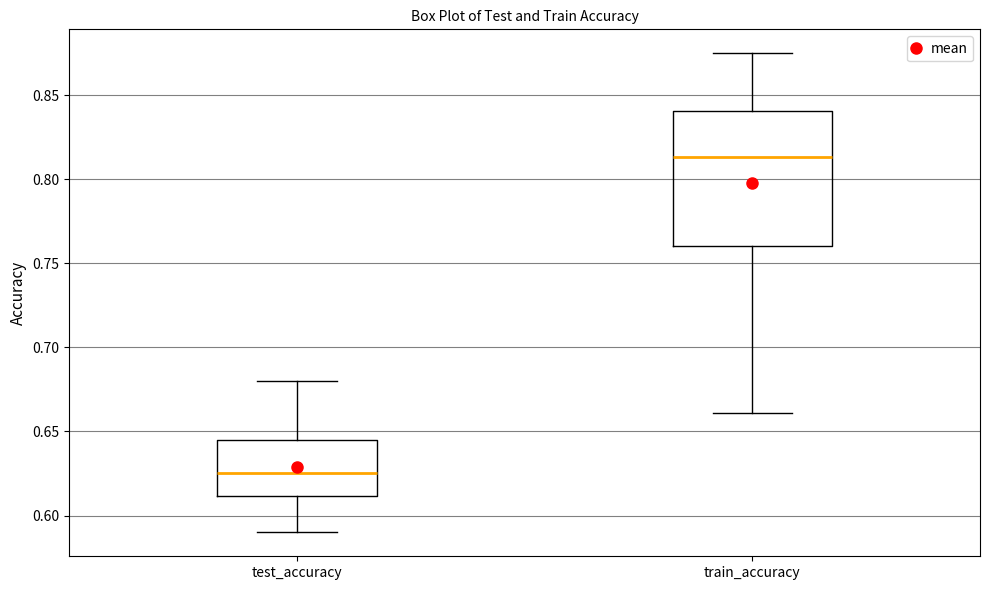

Reading left to right, transcribe this box plot: for each box, give where its median line is, the range the box spans, and where its two whiskers end, as read against the y-axis. The values are not printed on the chart, so give them approximately, as read against the axis.

test_accuracy: median 0.625, box 0.610 to 0.645, whiskers 0.590 to 0.680
train_accuracy: median 0.815, box 0.760 to 0.840, whiskers 0.660 to 0.875